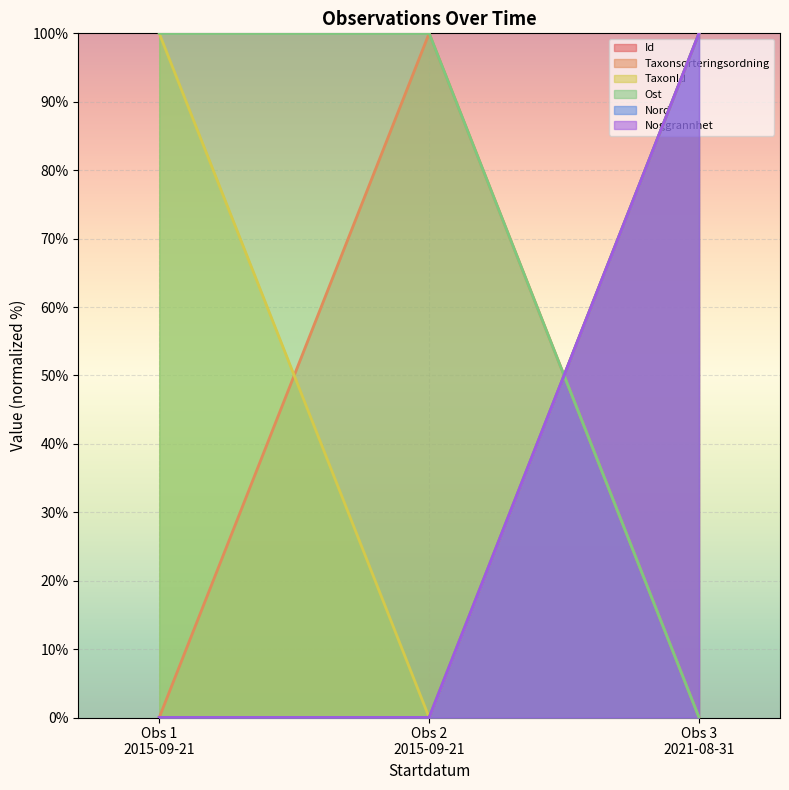

How many lines are shown in the chart?

6